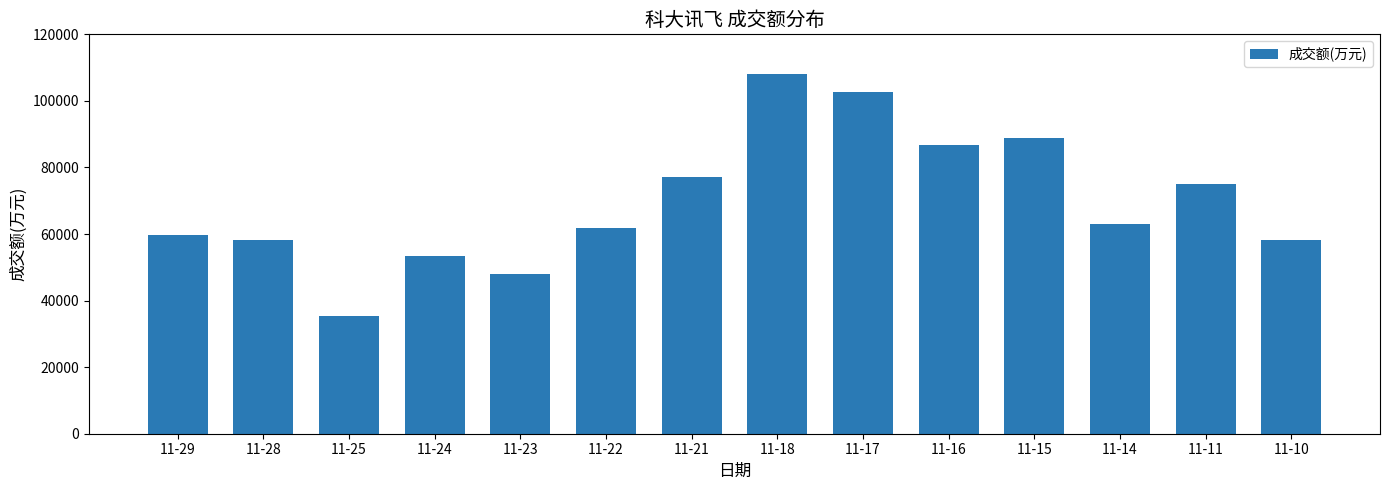

Where is the data nearest to the value 71798?

11-11